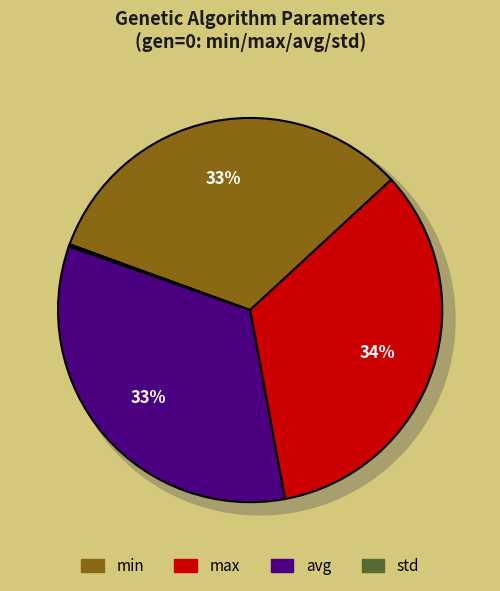

Which slice is the largest?

max